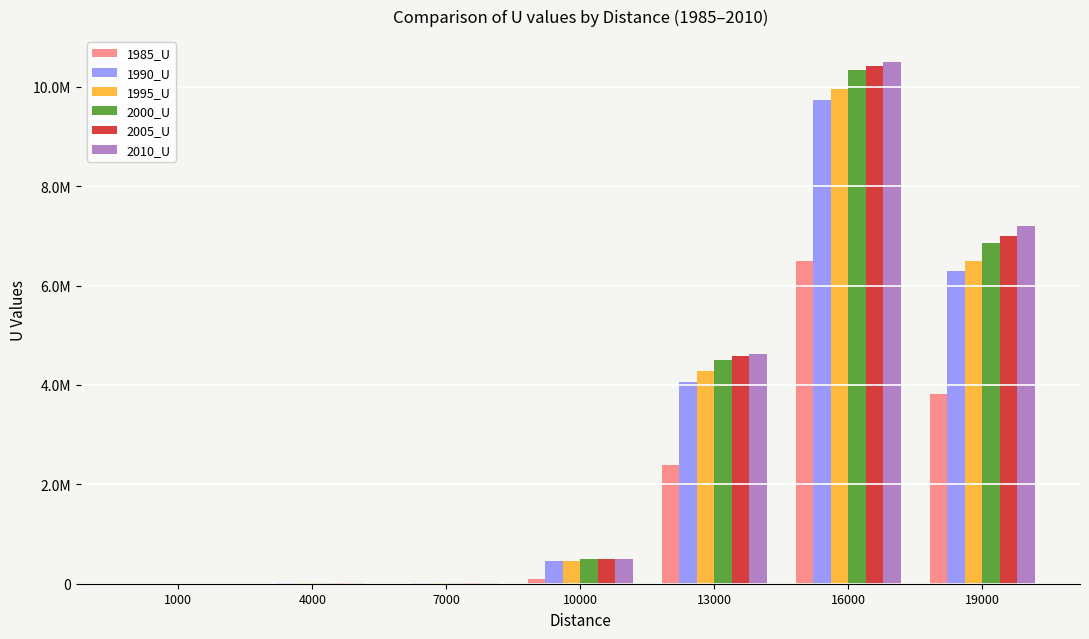

What are all the series names shown in the legend?

1985_U, 1990_U, 1995_U, 2000_U, 2005_U, 2010_U